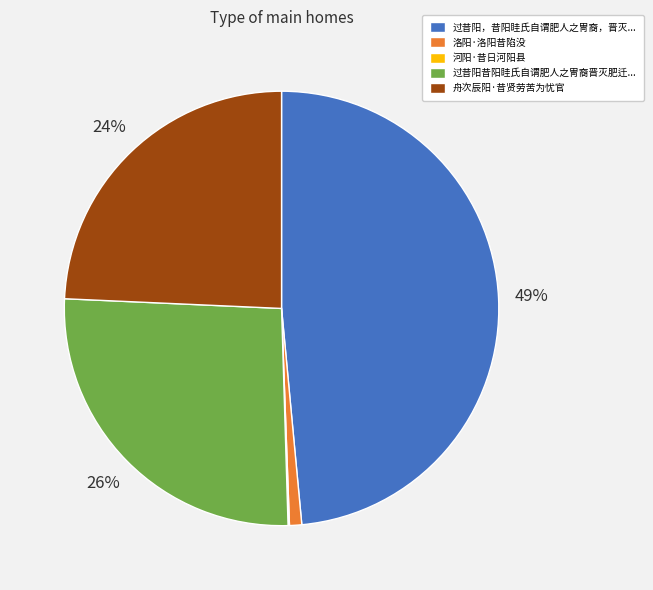

Is there a majority slice in this chart?

No